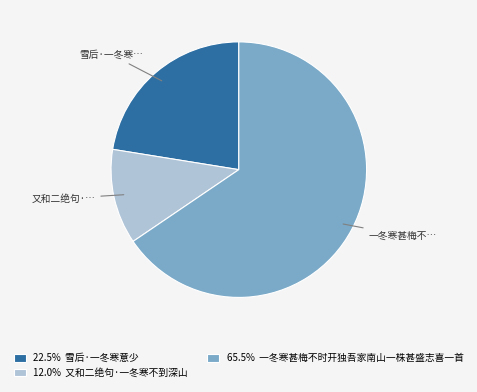

Is there a majority slice in this chart?

Yes